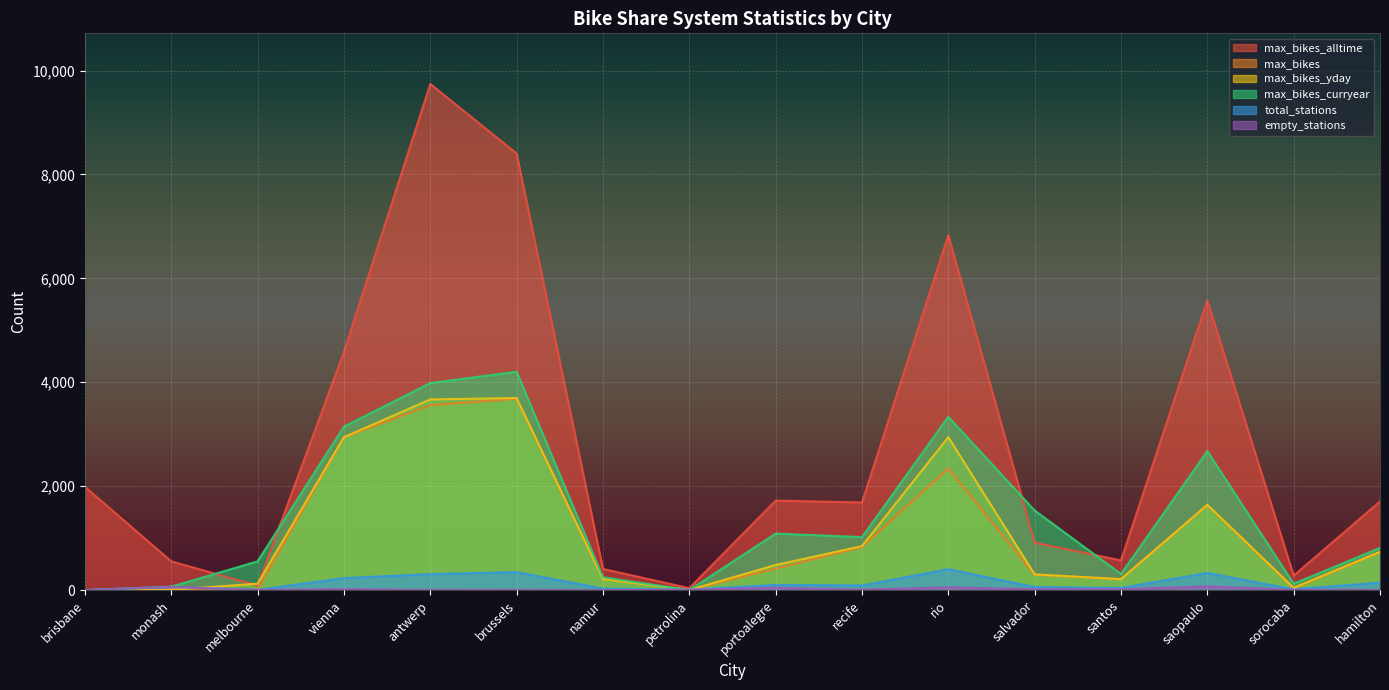

What is the spread (max minus min) of values at sorocaba?

274